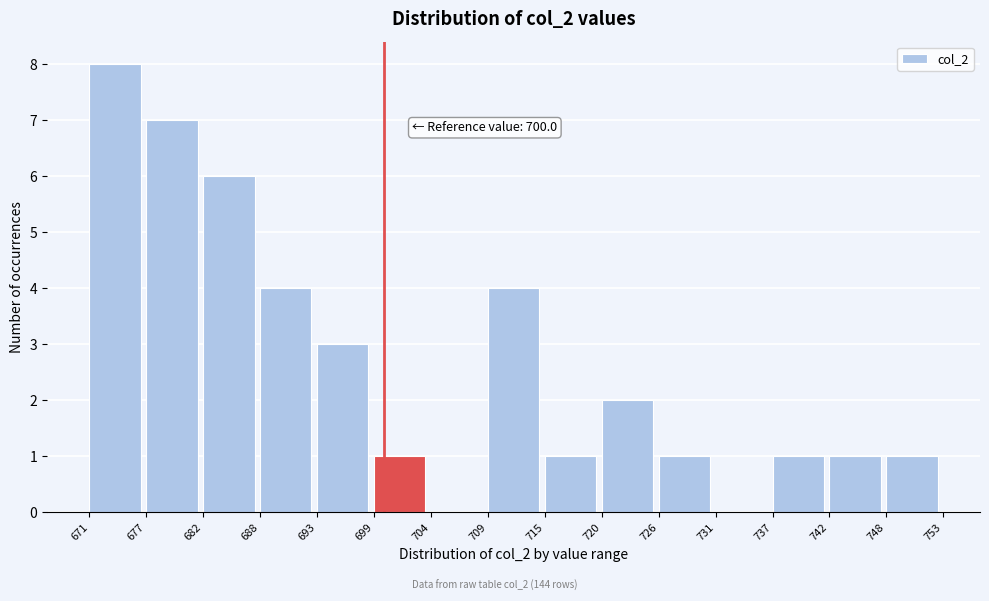

Reading left to right, what are all the values shown in this chart?

671=8	677=7	682=6	688=4	693=3	699=1	704=0	709=4	715=1	720=2	726=1	731=0	737=1	742=1	748=1